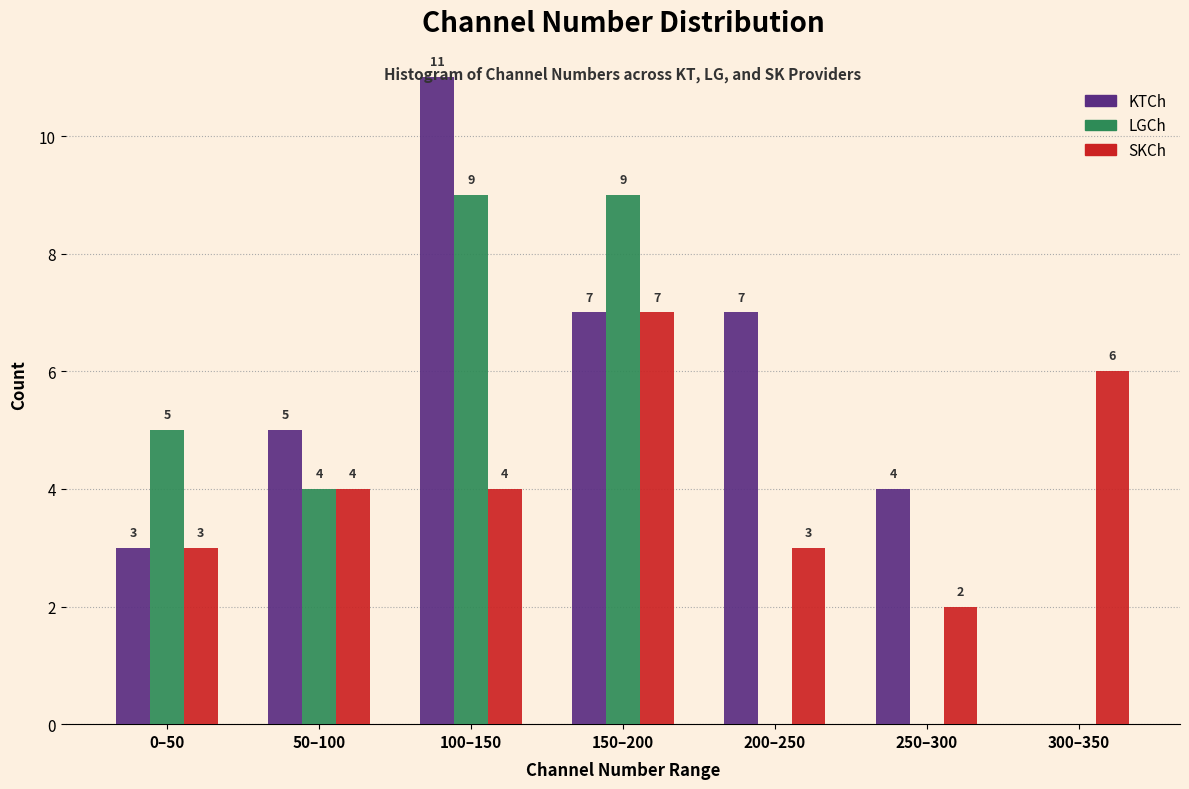

True or false: SKCh has a value of 3 at 300–350.

False